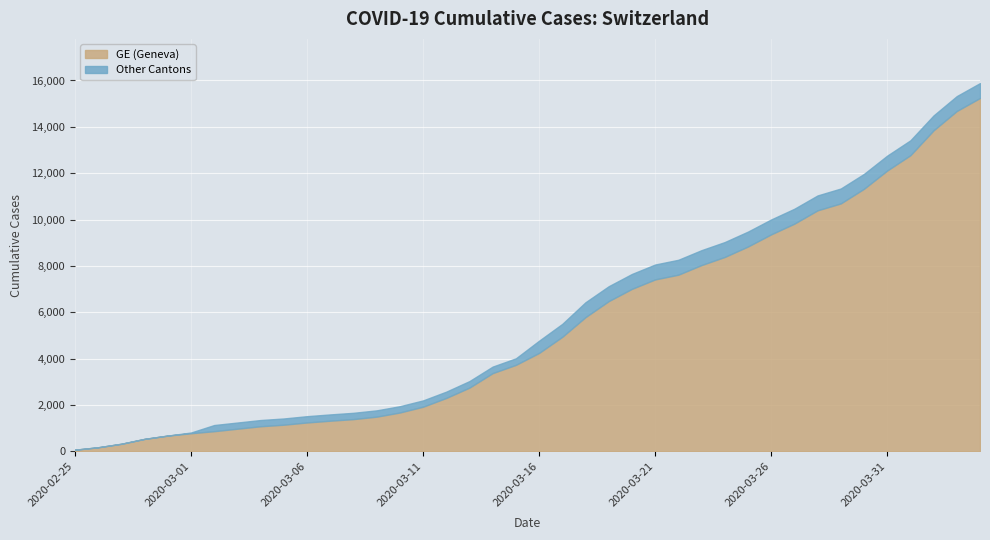

How many lines are shown in the chart?

2